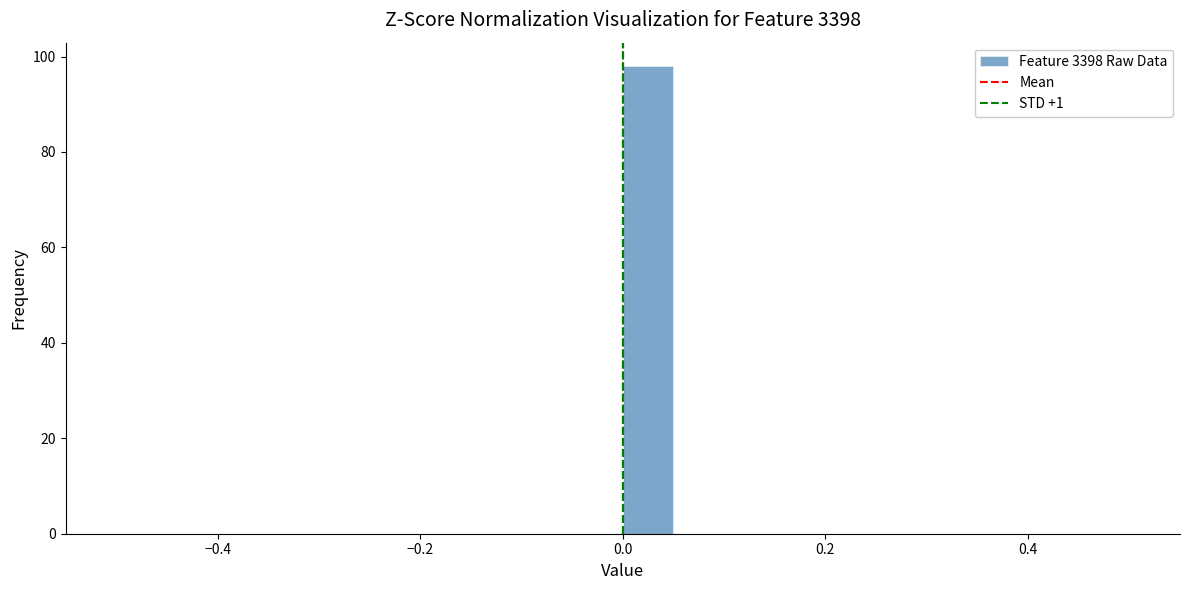

Read against the x-axis, roughly where is the centre of the tallest bar?

0.02